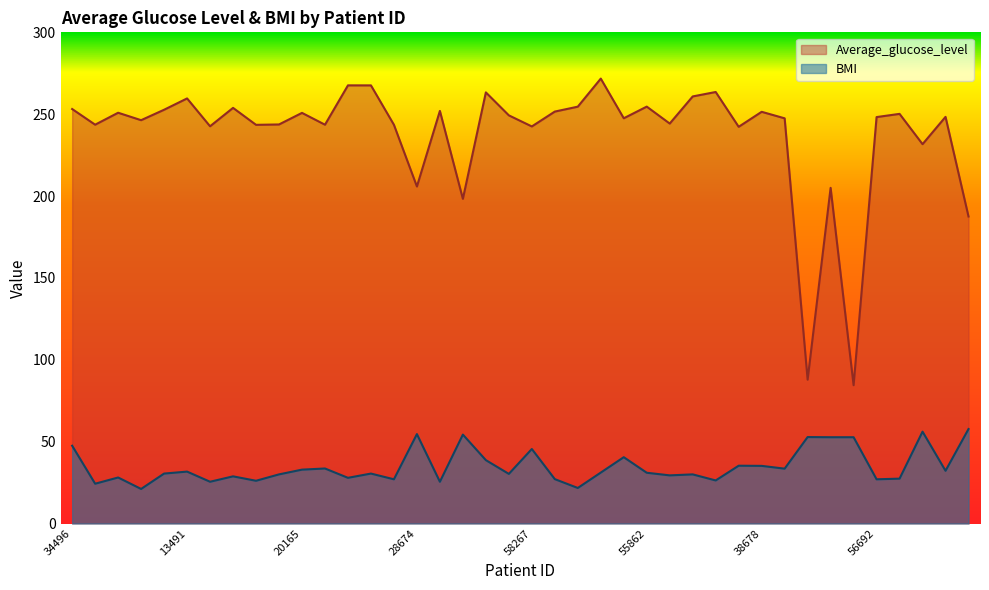

Which series has the largest total across all categories?

Average_glucose_level